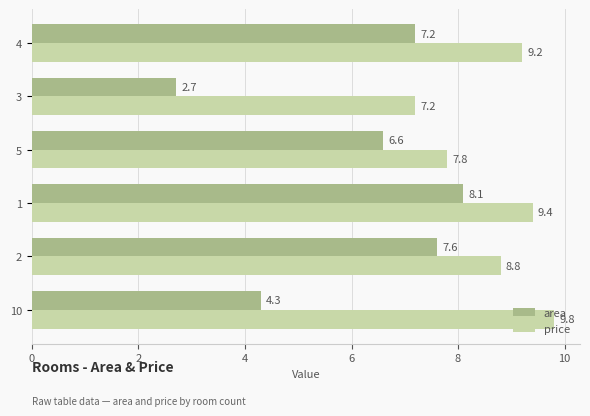

Is it true that area equals 6.6 at 5?

True